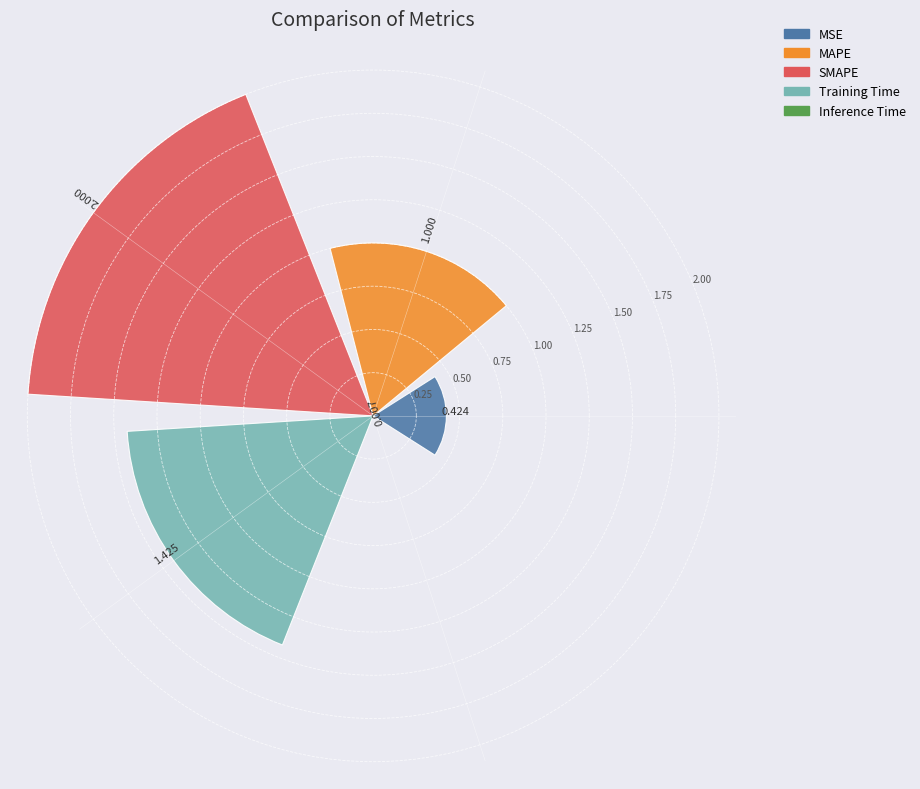

Does the chart contain any negative values?

No